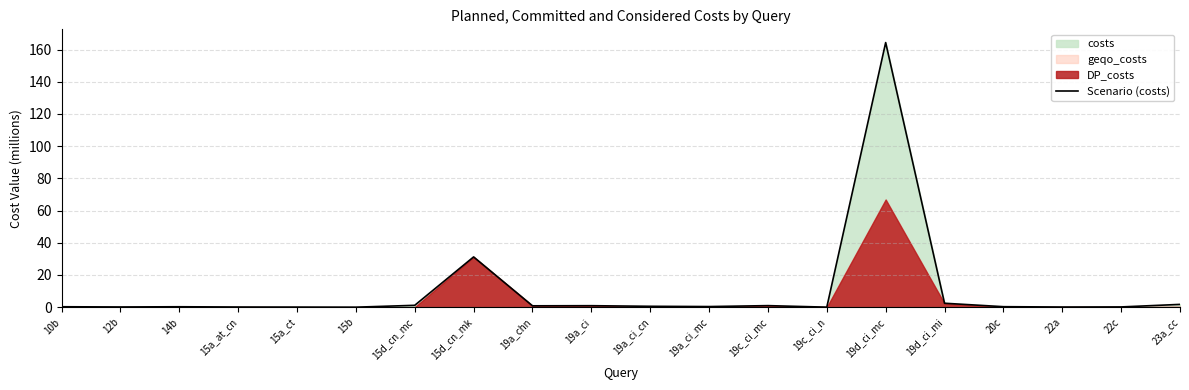

List the labels in order of value, largest first.

19d_ci_mc, 15d_cn_mk, 19d_ci_mi, 23a_cc, 15d_cn_mc, 19c_ci_mc, 19a_ci, 19a_chn, 19a_ci_cn, 19a_ci_mc, 20c, 10b, 14b, 22c, 12b, 15a_at_cn, 22a, 15a_ct, 19c_ci_n, 15b